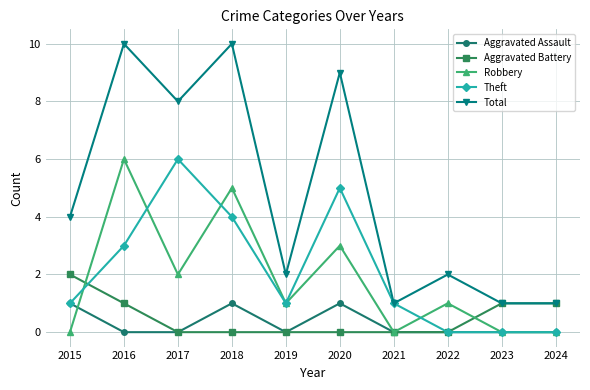

Which category has the highest value in the Robbery series?

2016